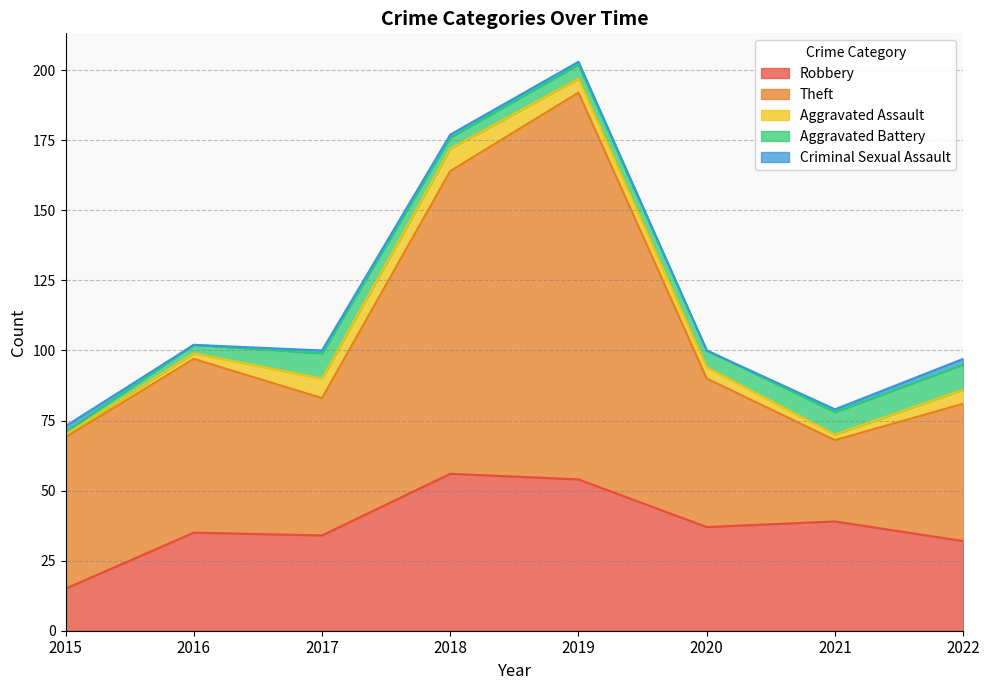

Is it true that Theft equals 68 at 2019?

False